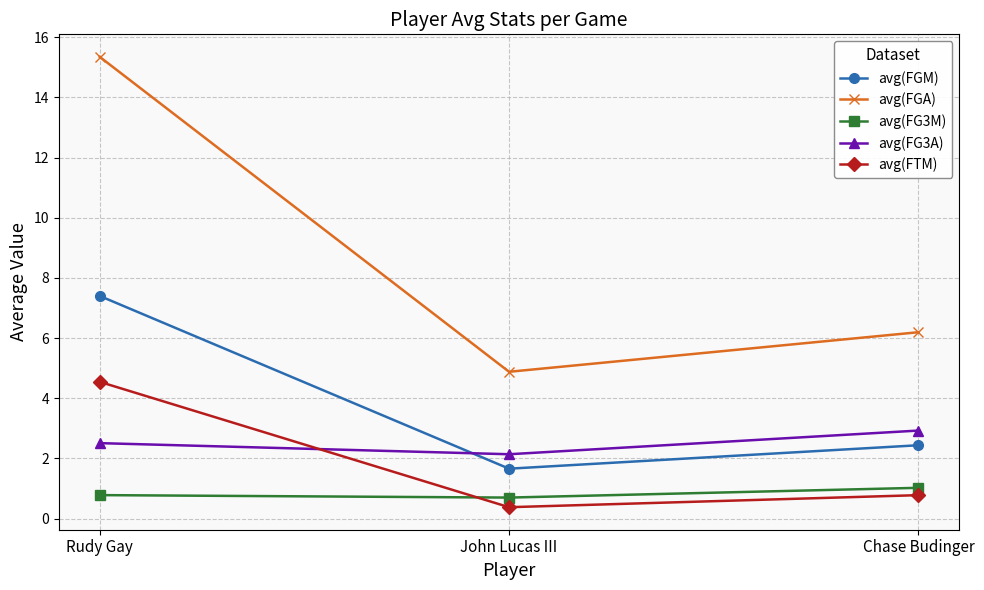

Is the value of avg(FTM) at John Lucas III greater than the value of avg(FGM) at John Lucas III?

No